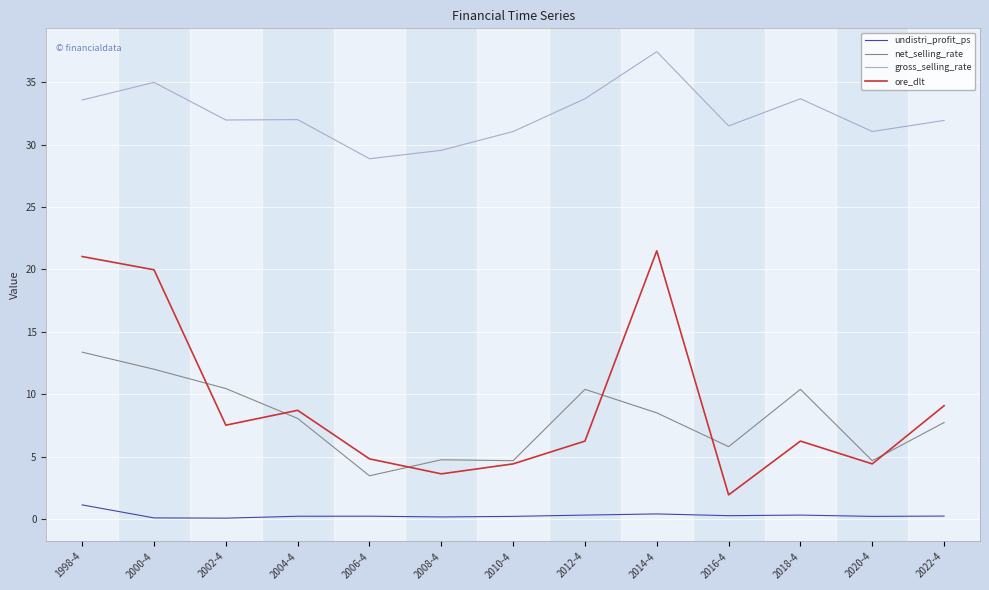

At which label does gross_selling_rate first exceed 31?

1998-4